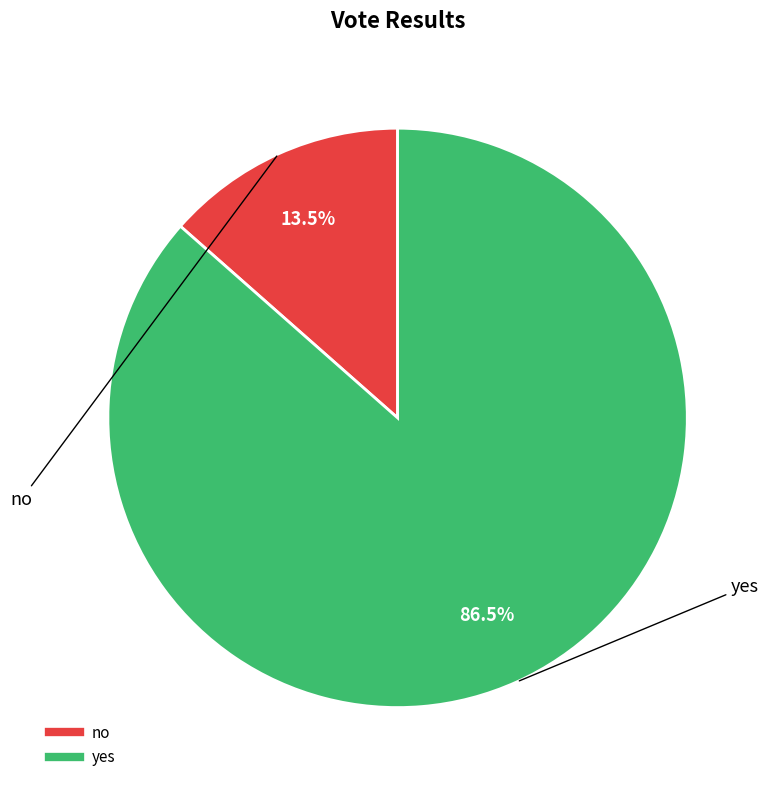

Rank the categories by value from lowest to highest.

no, yes